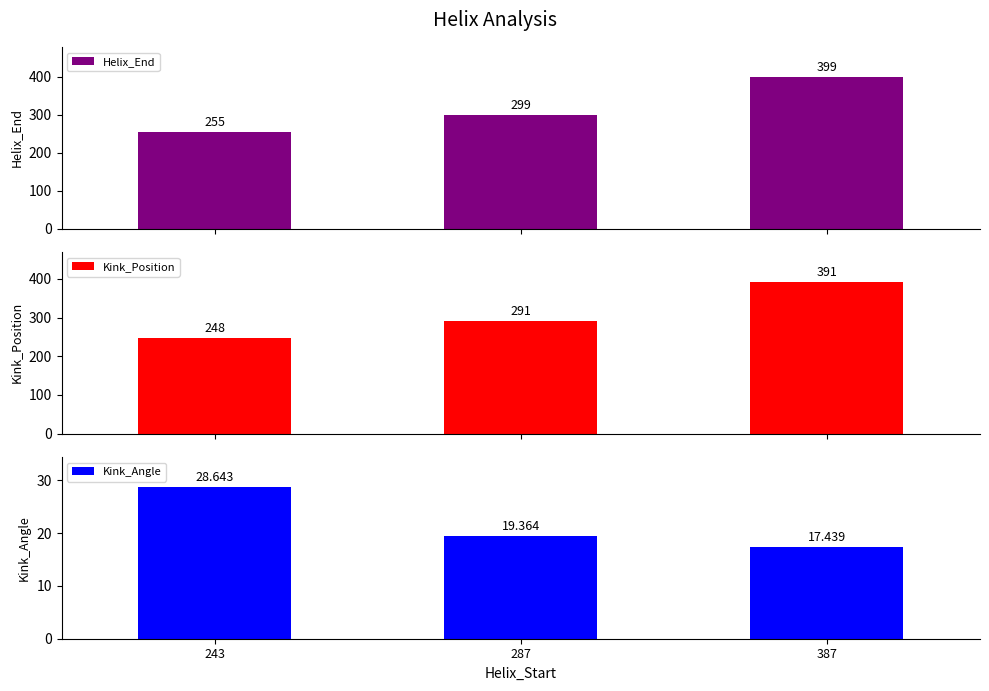

The Kink_Angle series shows 19.4 at 287. True or false?

True